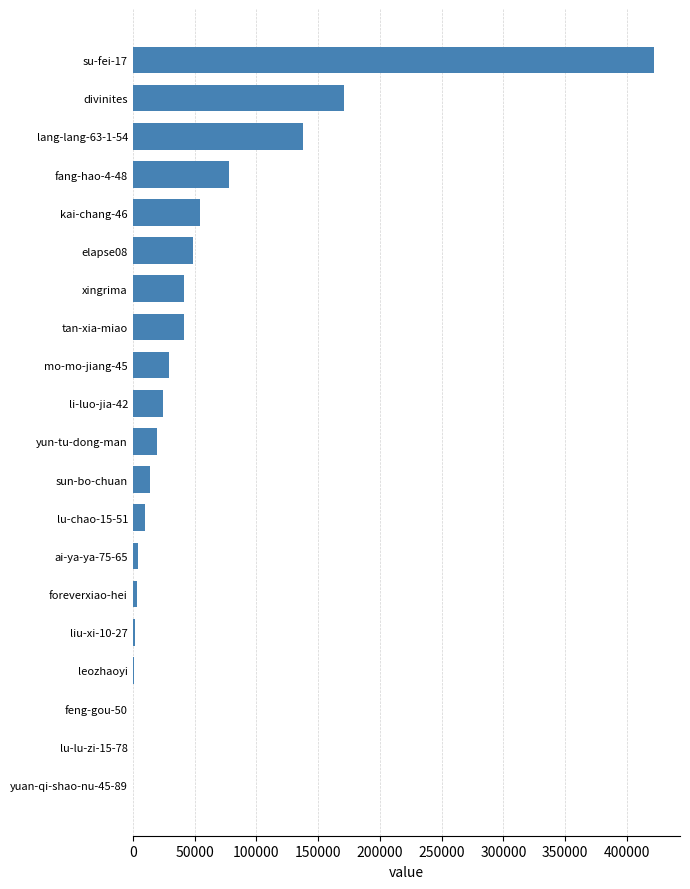

Approximately how many times larger is the value at mo-mo-jiang-45 compared to fang-hao-4-48?

0.4